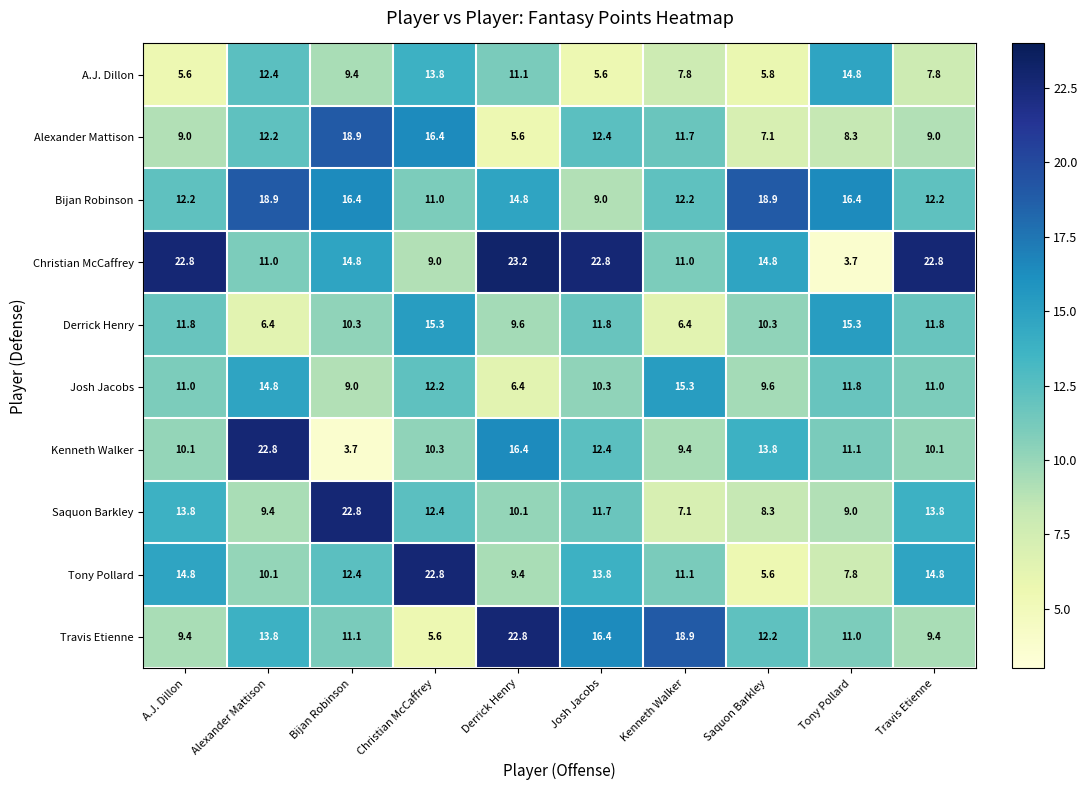

Which series has the largest total across all categories?

Christian McCaffrey